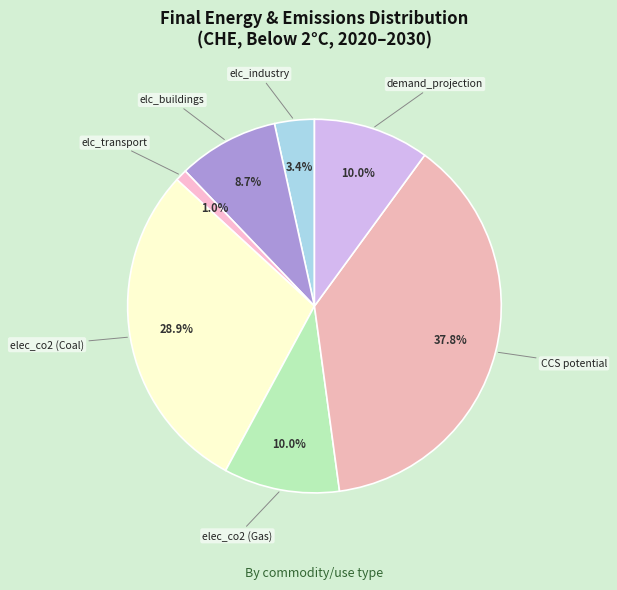

How many slices are in this pie chart?

7